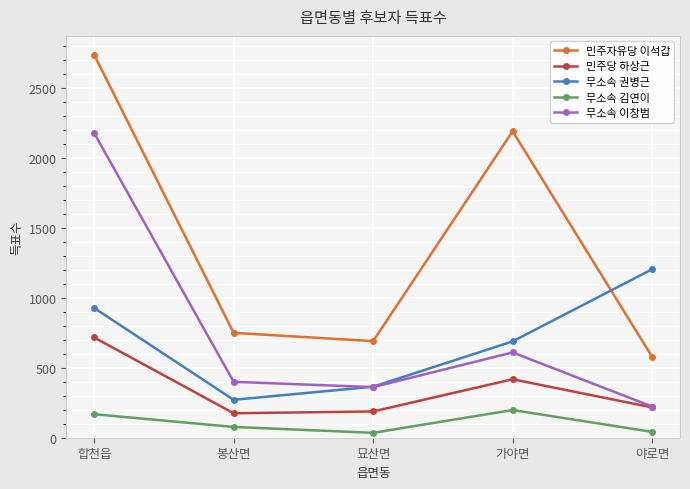

What is the minimum value shown in the chart?

35